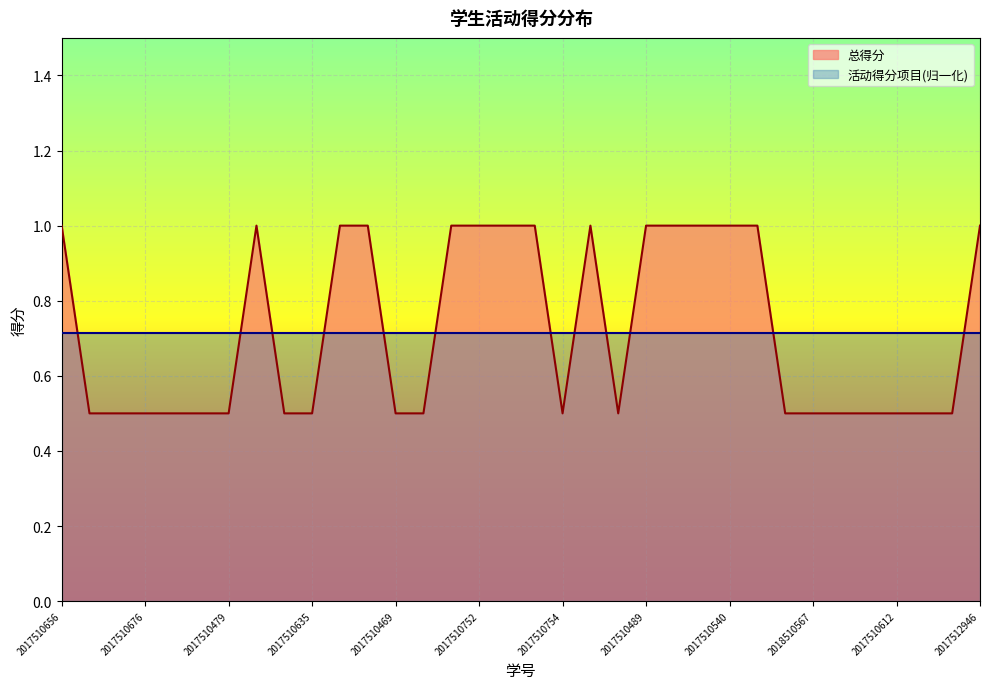

Count the values in the range 0 to 1.

34